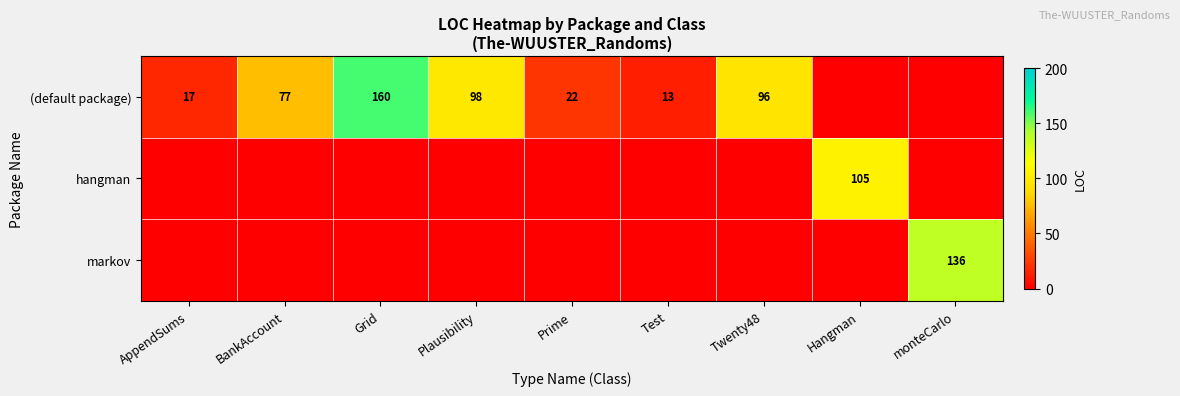

True or false: (default package) has a value of 151 at Twenty48.

False